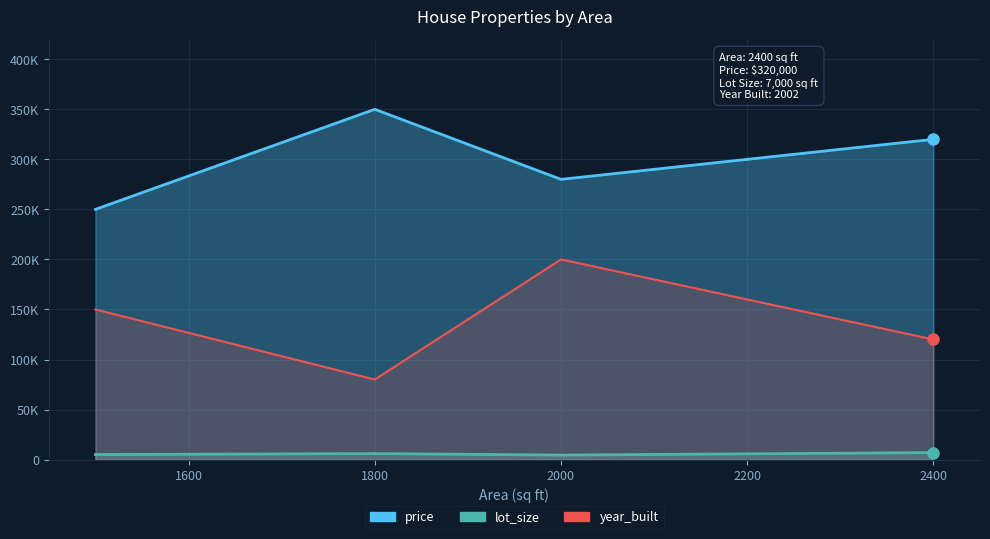

How many interior local valleys does the year_built series have?

1